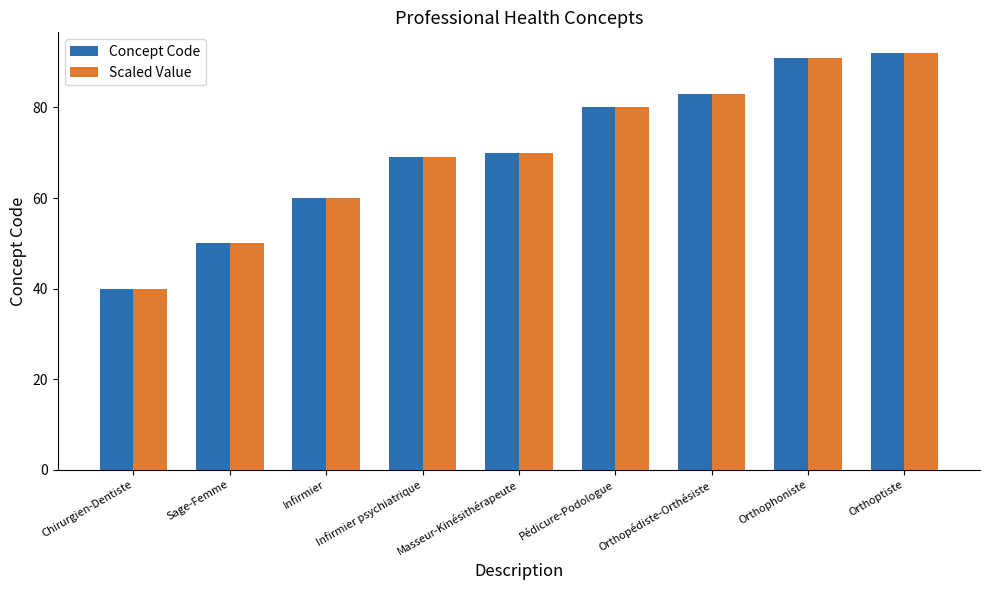

What is the average value of the Concept Code series?

71